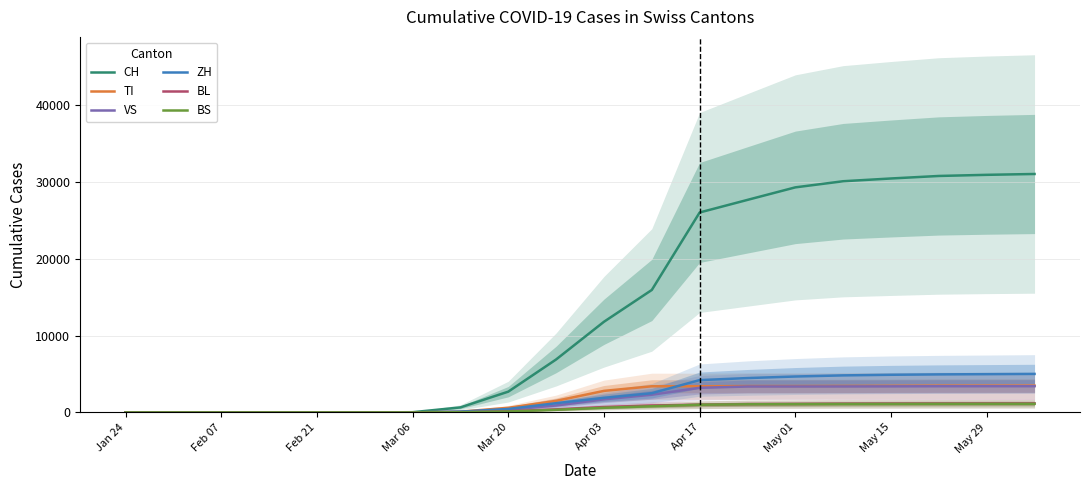

Reading left to right, transcribe all the data shown in this chart.

CH: 0	0	0	0	0	0	27	652	2700	6885	11786	15922	25997	27635	29264	30060	30419	30746	30893	31003
TI: 0	0	0	0	0	0	4	100	600	1500	2800	3400	3400	3427	3428	3444	3460	3480	3482	3483
VS: 0	0	0	0	0	0	2	60	350	900	1700	2300	3200	3369	3370	3376	3388	3403	3406	3409
ZH: 0	0	0	0	0	0	5	100	450	1200	1900	2500	4200	4466	4669	4815	4895	4945	4975	5006
BL: 0	0	0	0	0	0	1	20	150	400	700	900	1000	1080	1100	1130	1148	1160	1170	1175
BS: 0	0	0	0	0	0	1	25	120	340	600	800	1000	1058	1073	1090	1101	1112	1118	1121